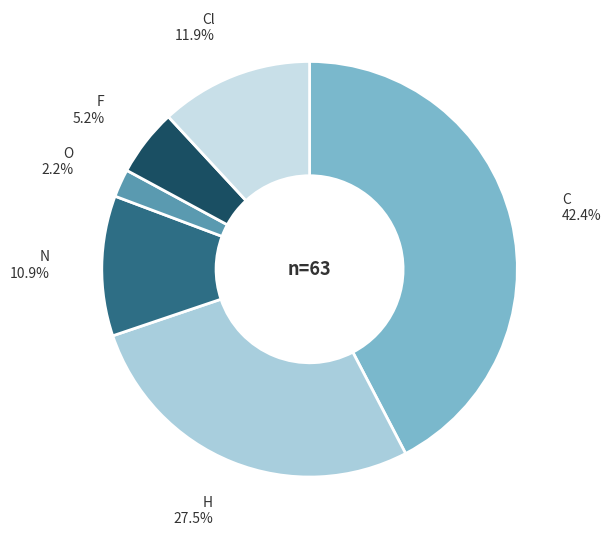

To the nearest percent, what percentage of the pie is Cl?

12%